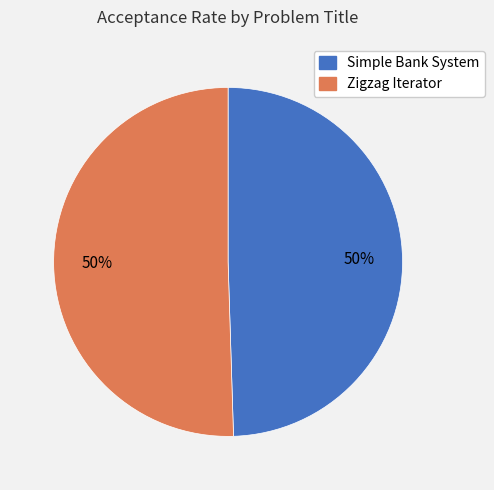

How many slices are in this pie chart?

2